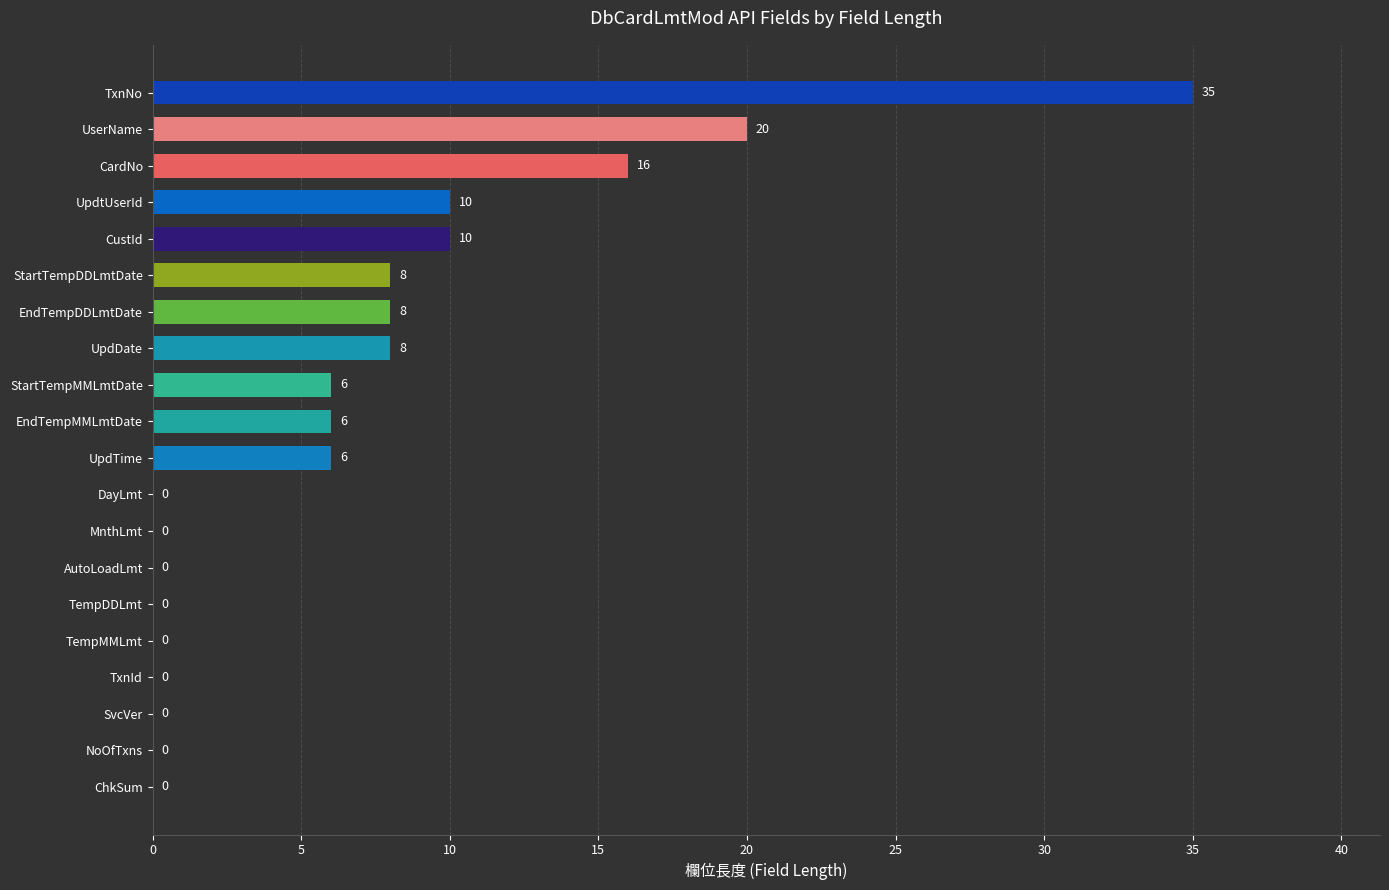

What is the change in value from TxnNo to ChkSum?

-35